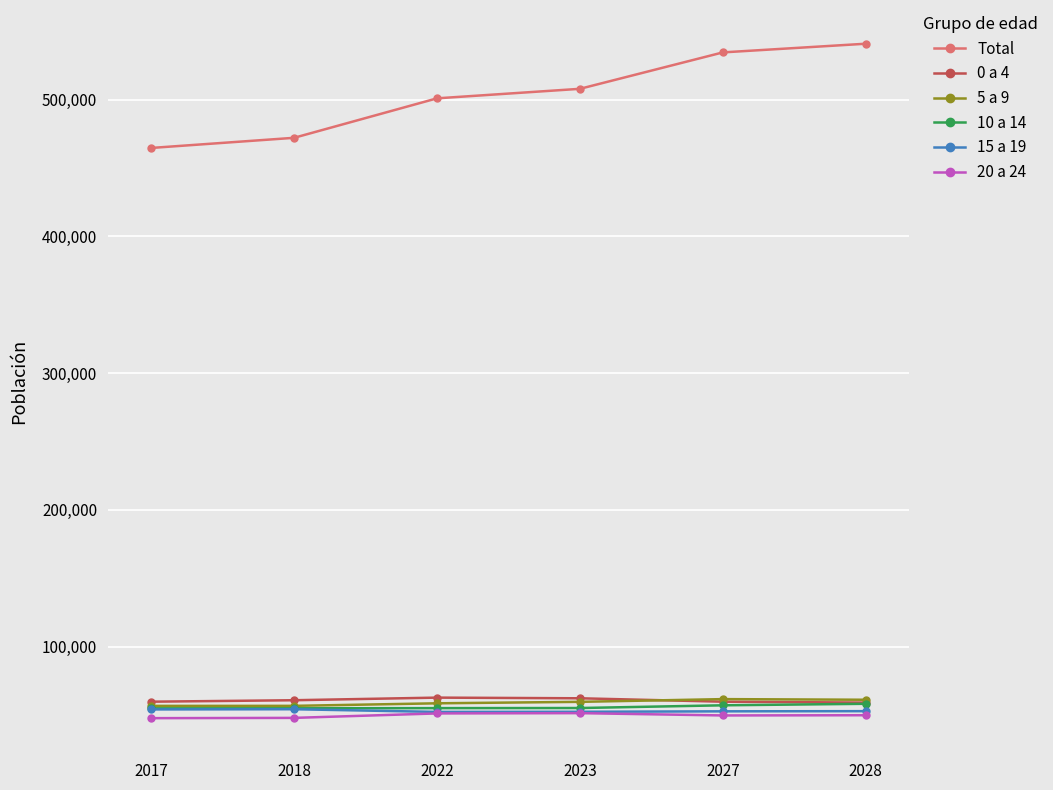

What is the average value of the Total series?

503498